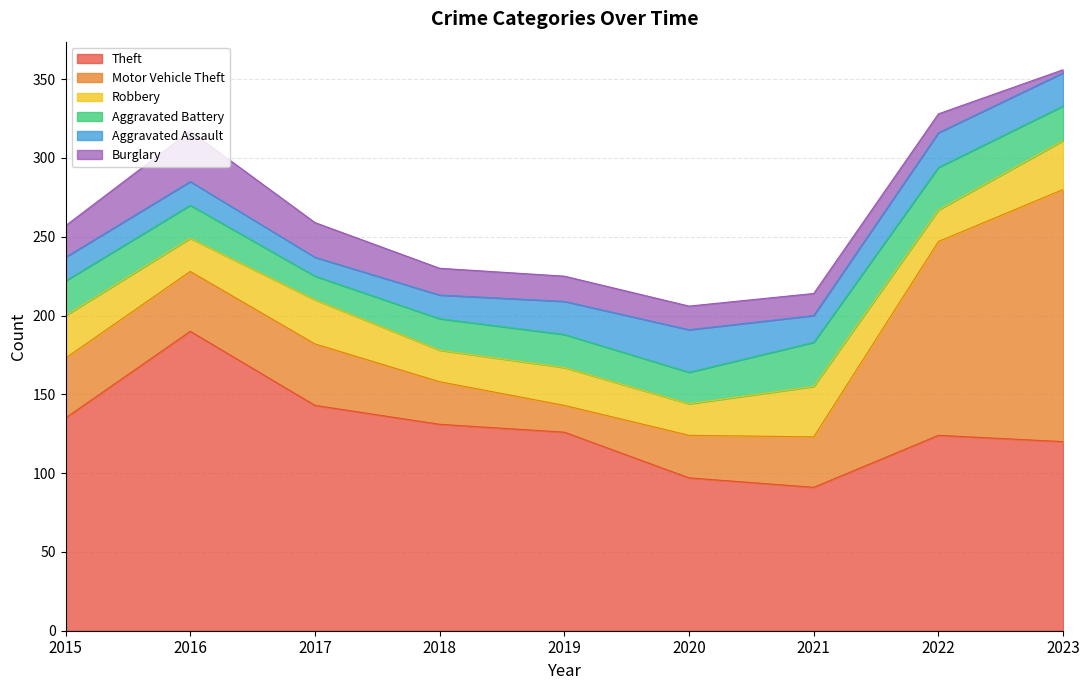

What is the average value of the Burglary series?

17